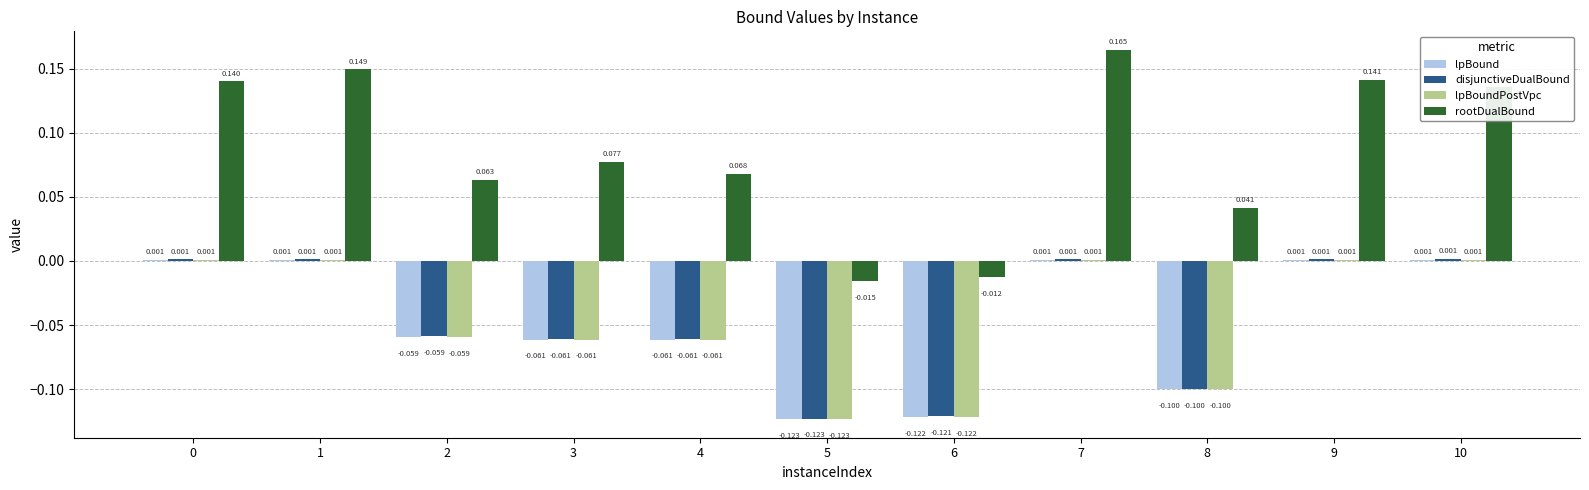

Read the lpBound value at 4.

-0.1